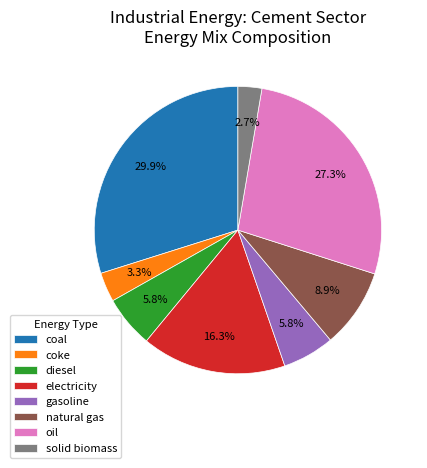

Do coal and oil together represent more than half of the pie?

Yes